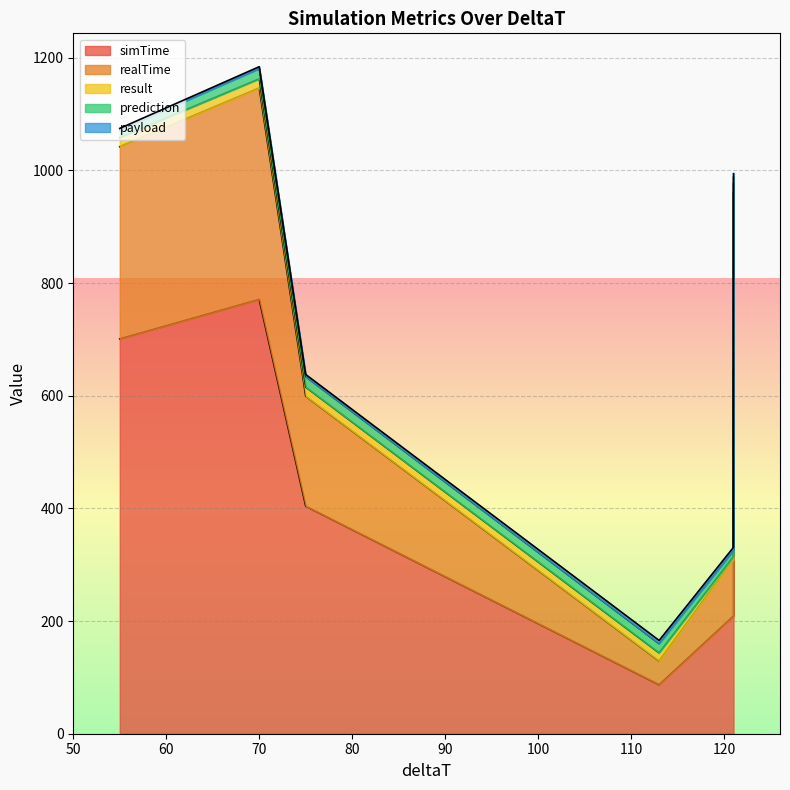

At which label does payload first exceed 6?

70